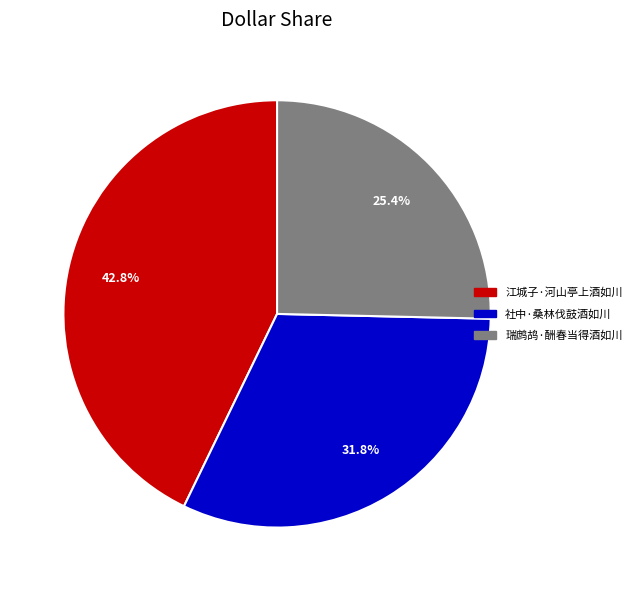

True or false: 江城子·河山亭上酒如川 accounts for 32% of the total.

False